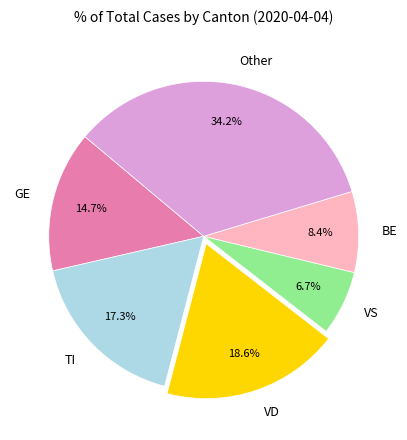

To the nearest percent, what percentage of the pie is Other?

34%